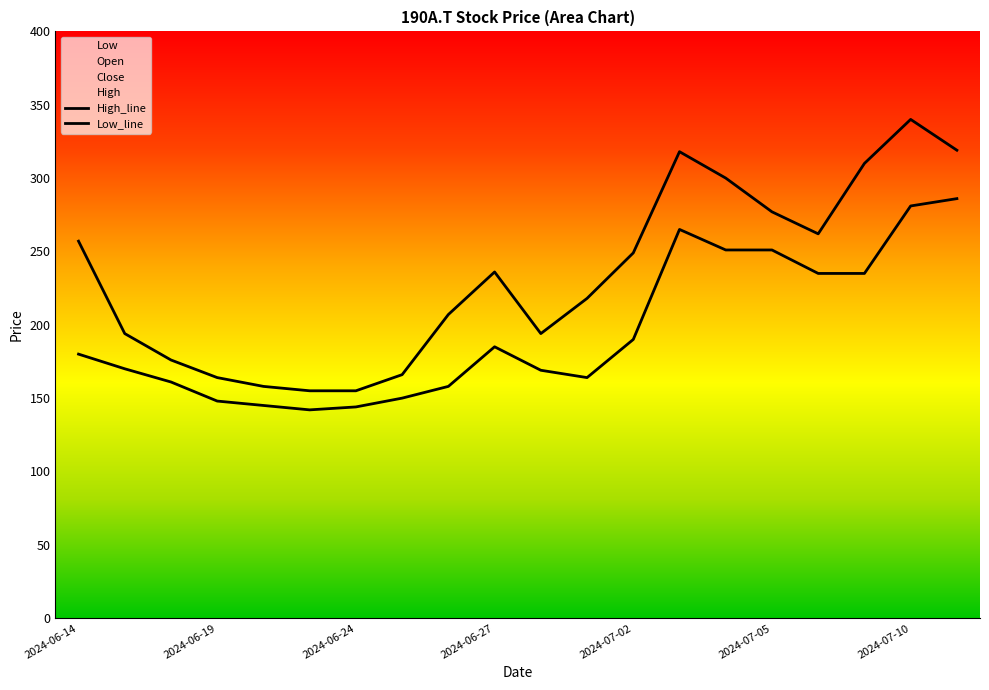

What is the difference between the maximum and minimum values in the High series?

185